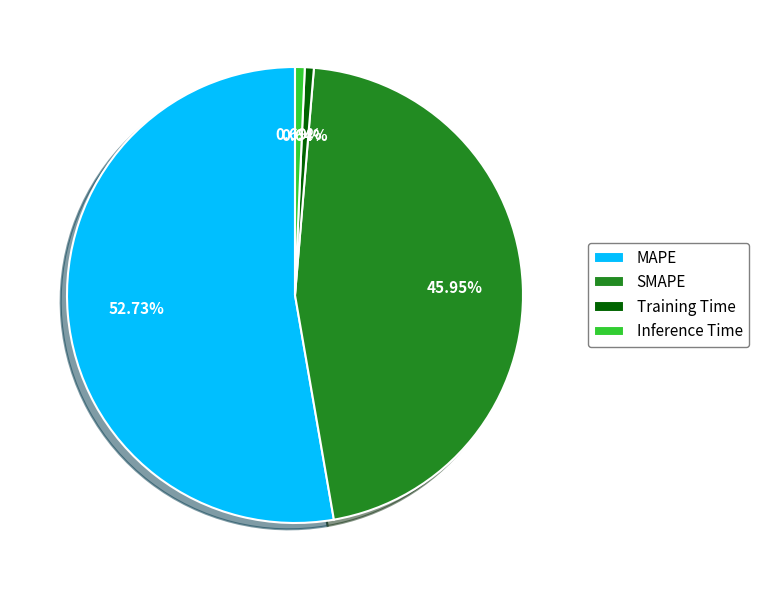

What is the majority slice?

MAPE